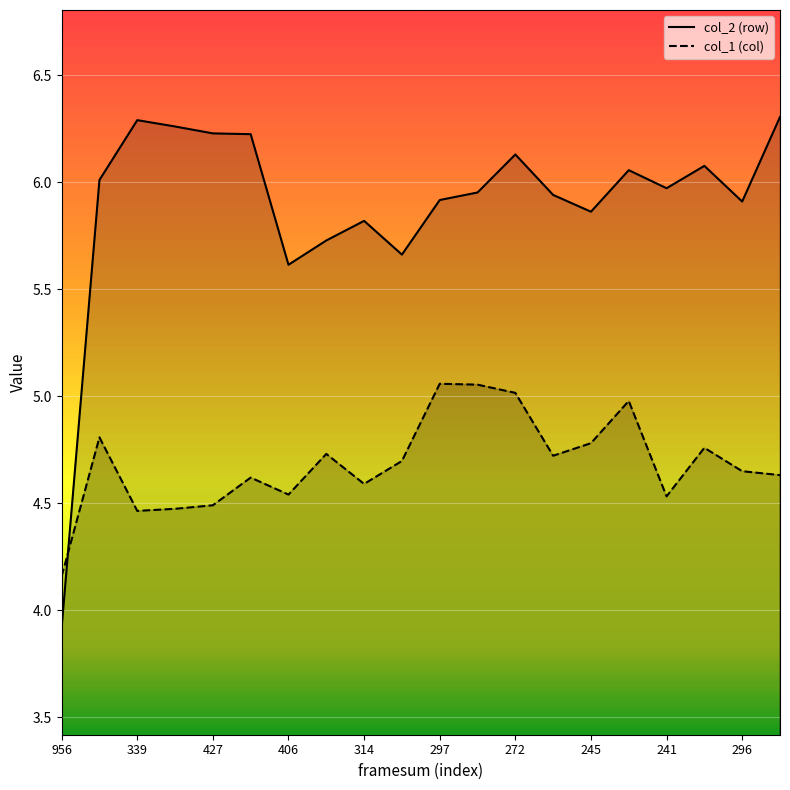

Where is col_2 (row) nearest to the value 5?

406